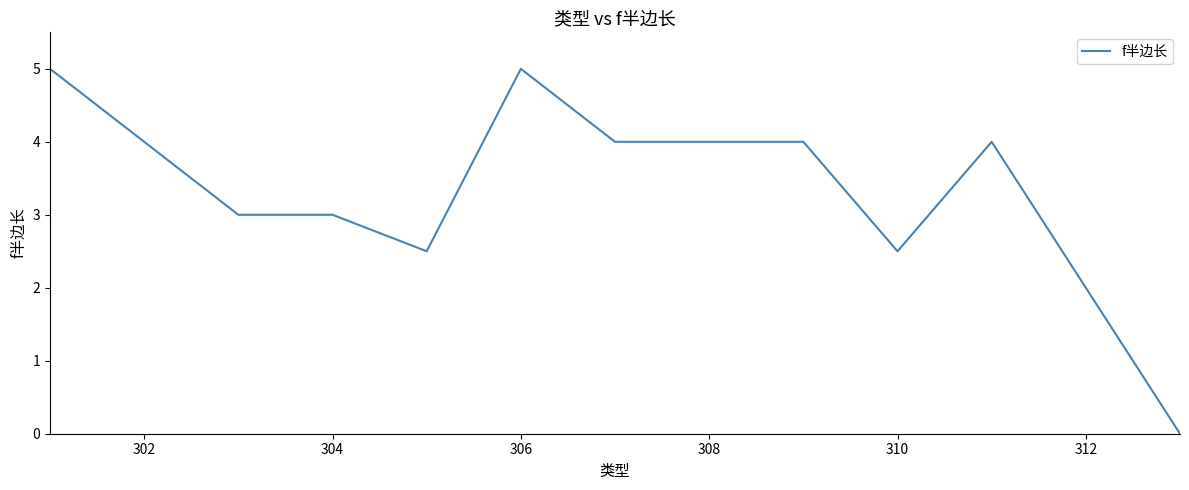

What is the difference between the maximum and minimum values?

5.0